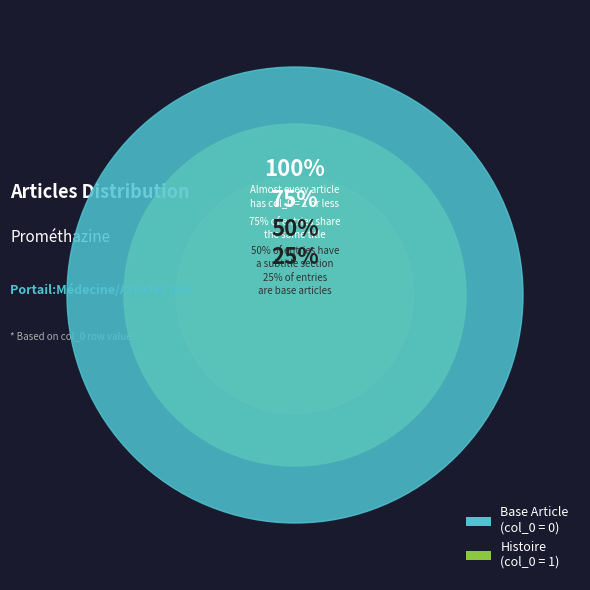

To the nearest percent, what percentage of the pie is Histoire?

100%